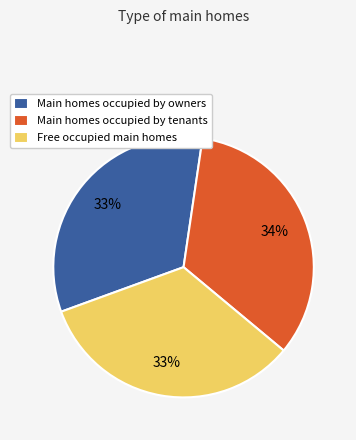

True or false: Free occupied main homes accounts for 45% of the total.

False